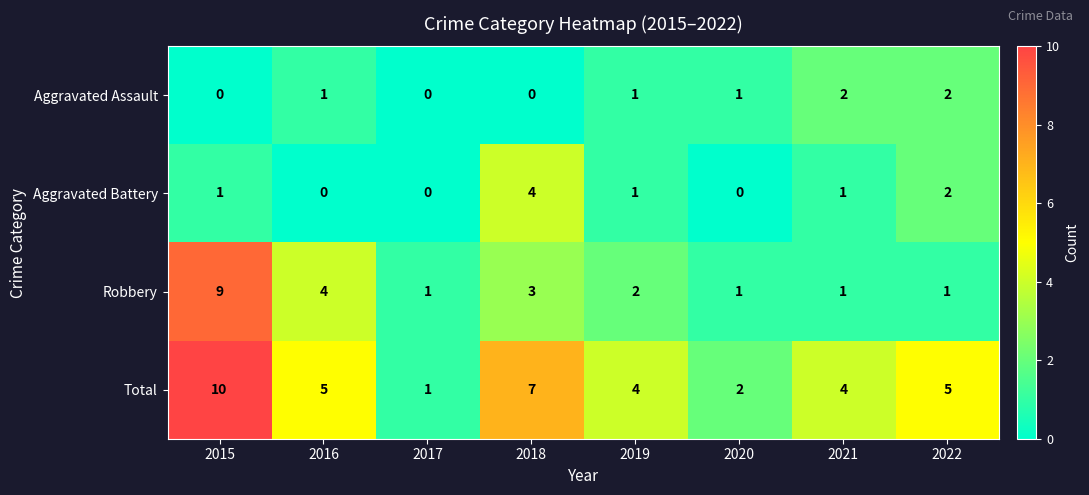

Rank the series at 2016 from lowest to highest value.

Aggravated Battery, Aggravated Assault, Robbery, Total